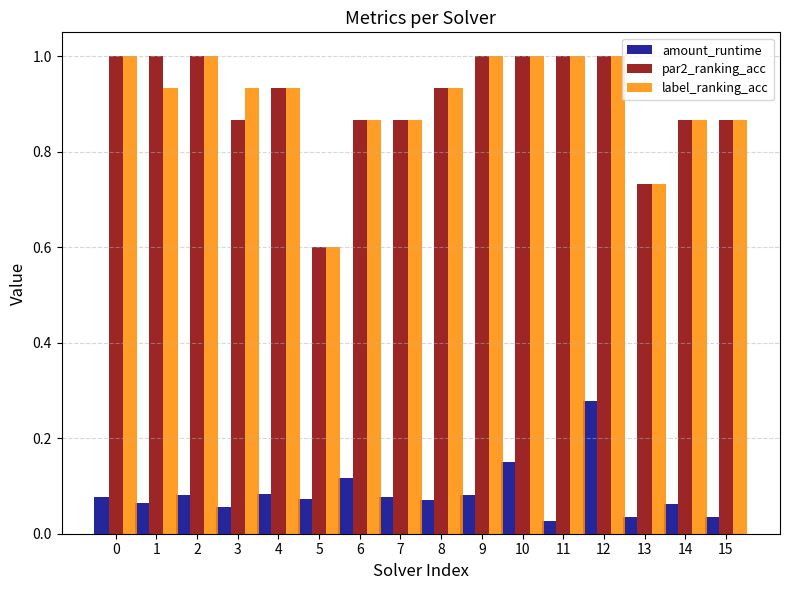

At which category is the sum across all series the highest?

12